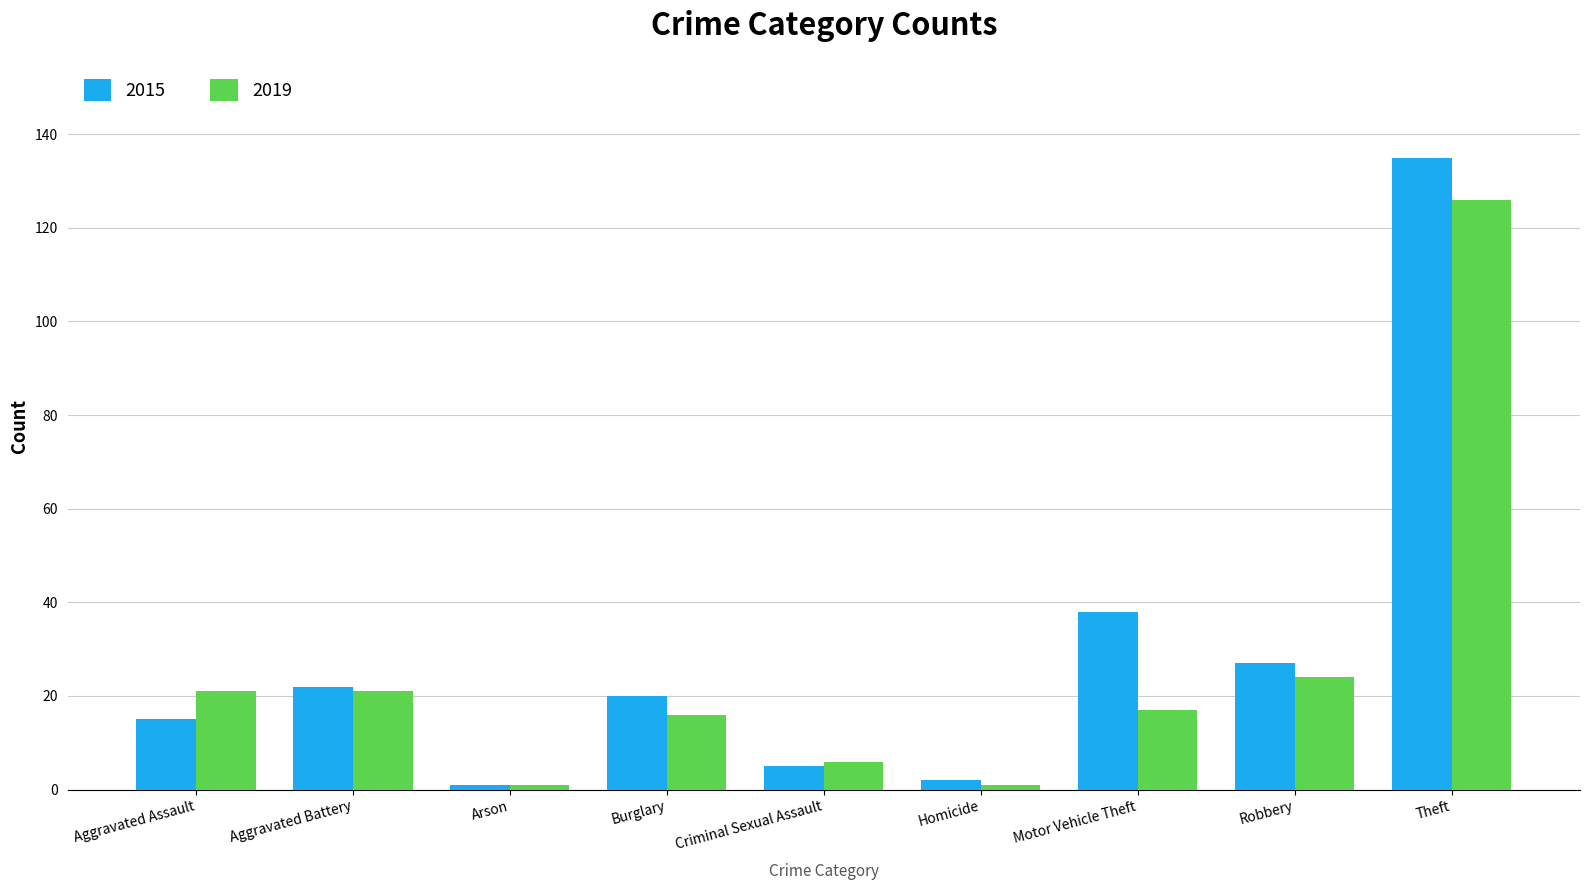

Reading left to right, what are all the values shown in this chart?

2015: Aggravated Assault=15	Aggravated Battery=22	Arson=1	Burglary=20	Criminal Sexual Assault=5	Homicide=2	Motor Vehicle Theft=38	Robbery=27	Theft=135
2019: Aggravated Assault=21	Aggravated Battery=21	Arson=1	Burglary=16	Criminal Sexual Assault=6	Homicide=1	Motor Vehicle Theft=17	Robbery=24	Theft=126